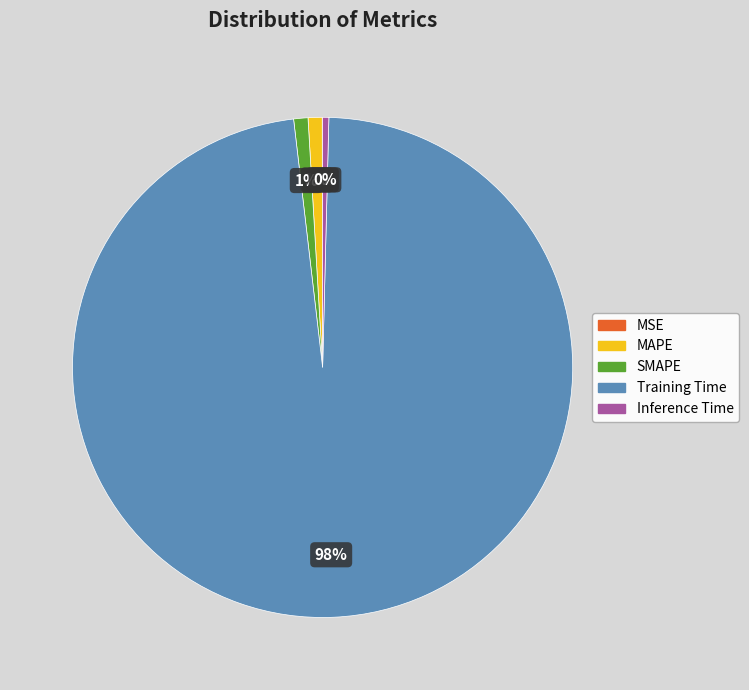

What is the largest slice in the pie chart?

Training Time